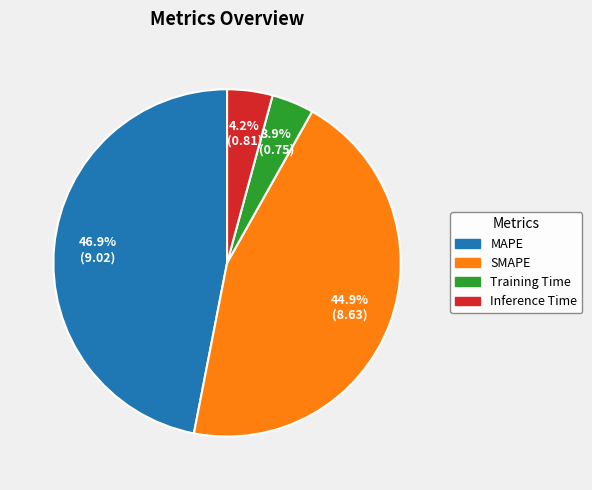

Between SMAPE and MAPE, which is larger?

MAPE